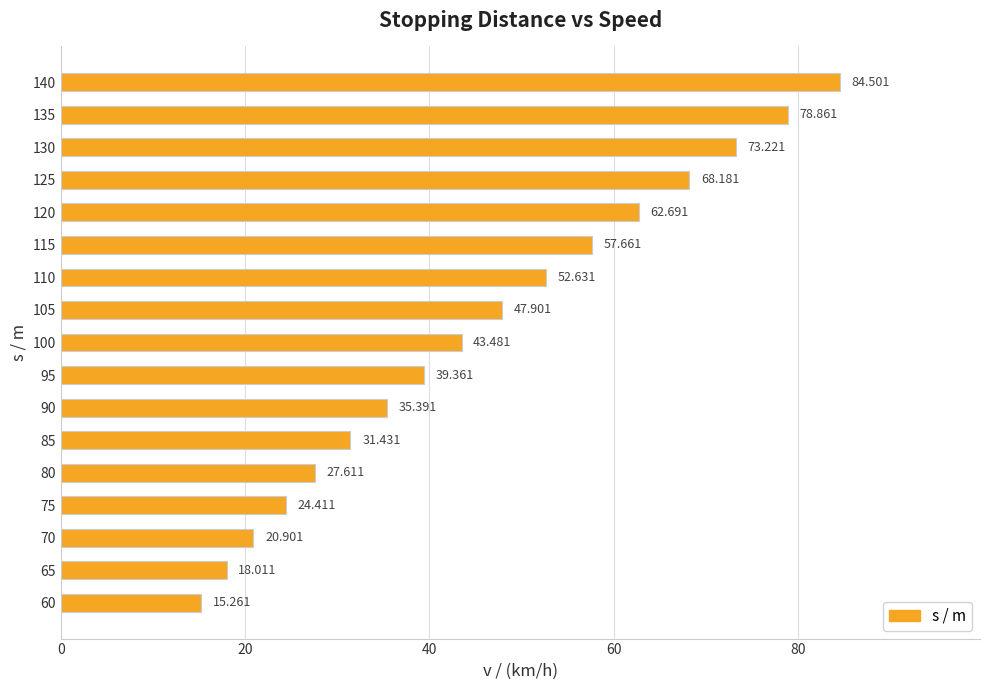

List the labels in order of value, smallest first.

60, 65, 70, 75, 80, 85, 90, 95, 100, 105, 110, 115, 120, 125, 130, 135, 140